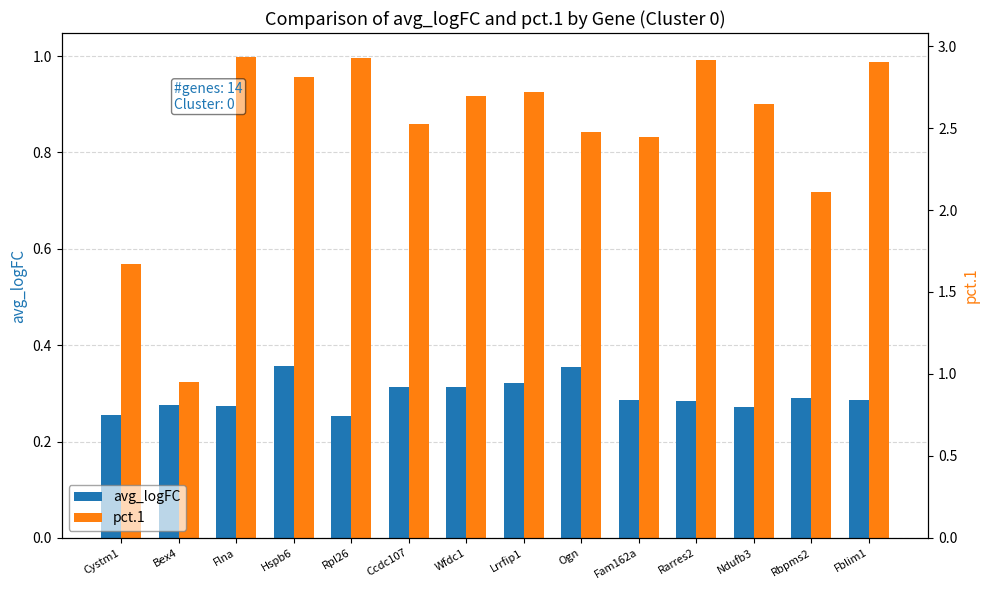

What are all the series names shown in the legend?

avg_logFC, pct.1